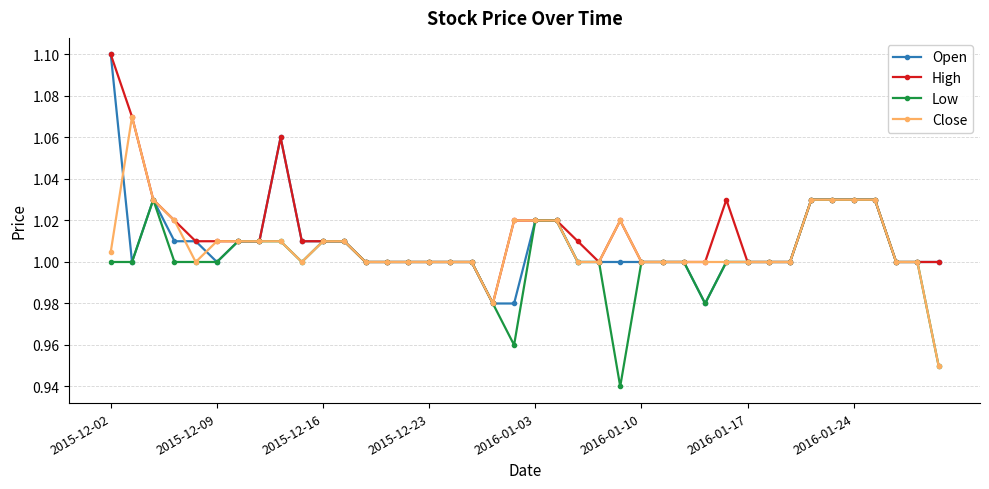

True or false: Close has more than 1 points higher than both neighbors.

True